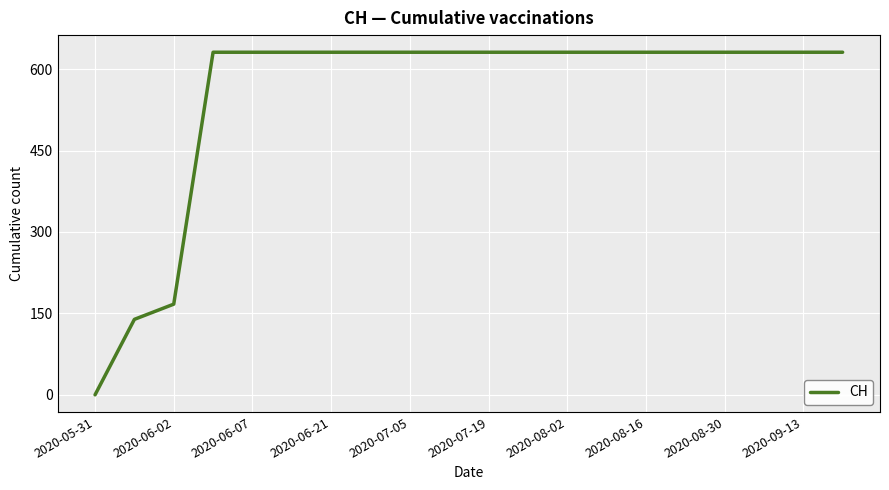

What is the difference between the maximum and minimum values?

631